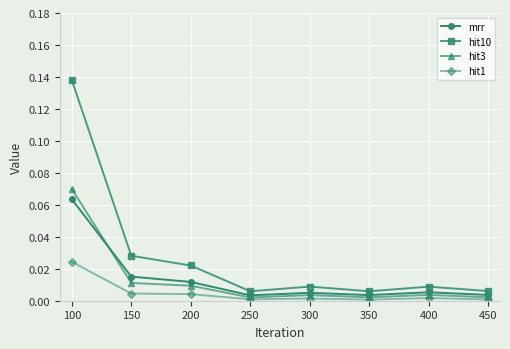

What are all the series names shown in the legend?

mrr, hit10, hit3, hit1